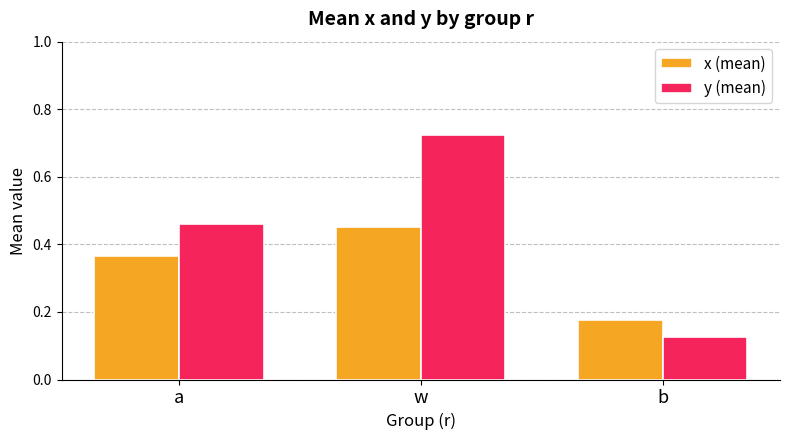

At how many categories does at least one series exceed 0?

3